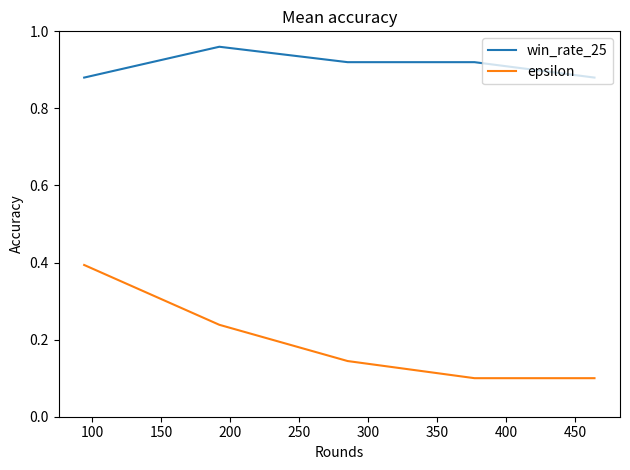

Which series has the largest range (max minus min)?

epsilon